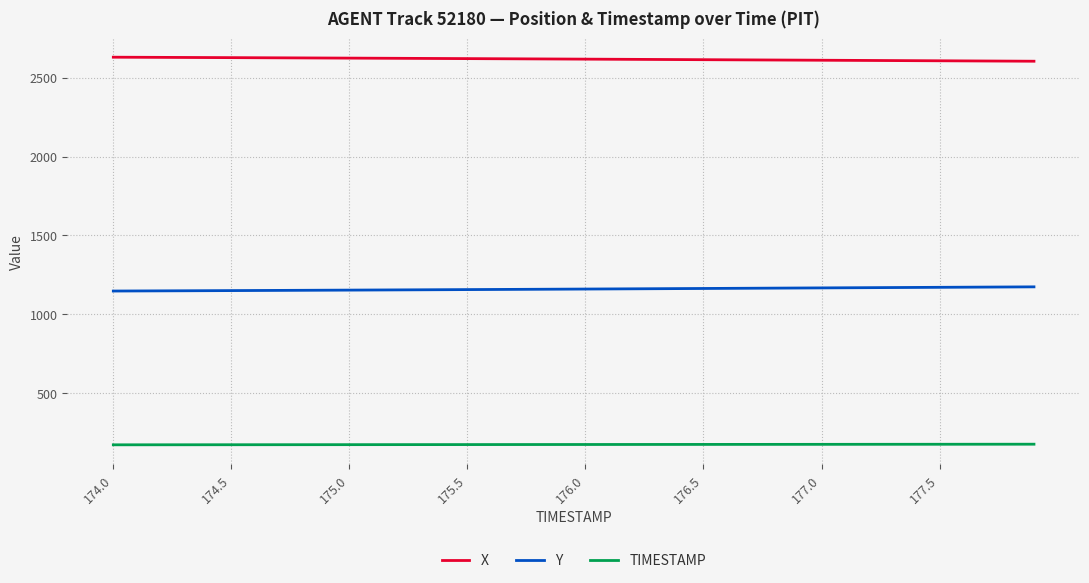

List the series in order of their peak value, lowest first.

TIMESTAMP, Y, X